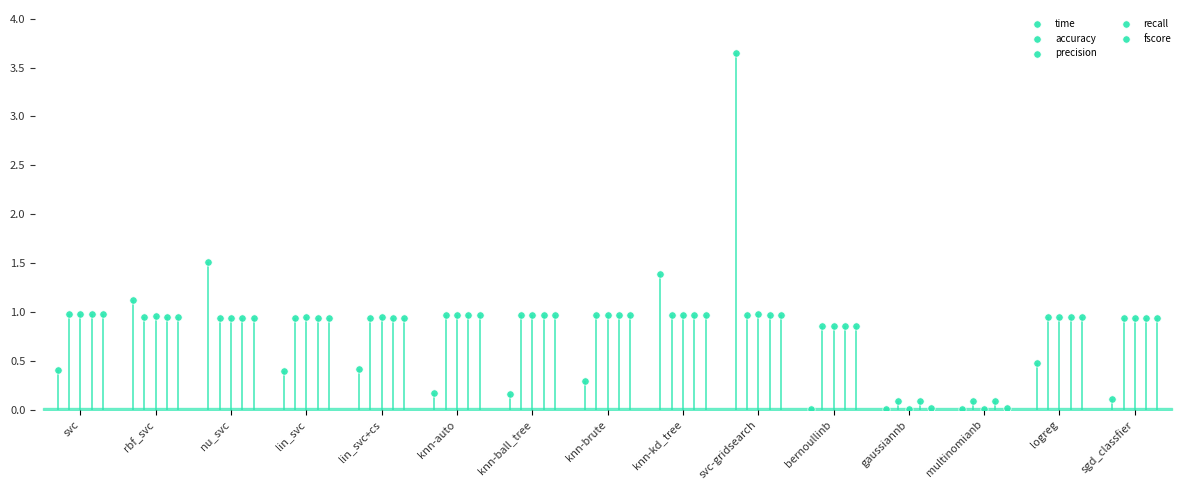

What are all the series names shown in the legend?

time, accuracy, precision, recall, fscore